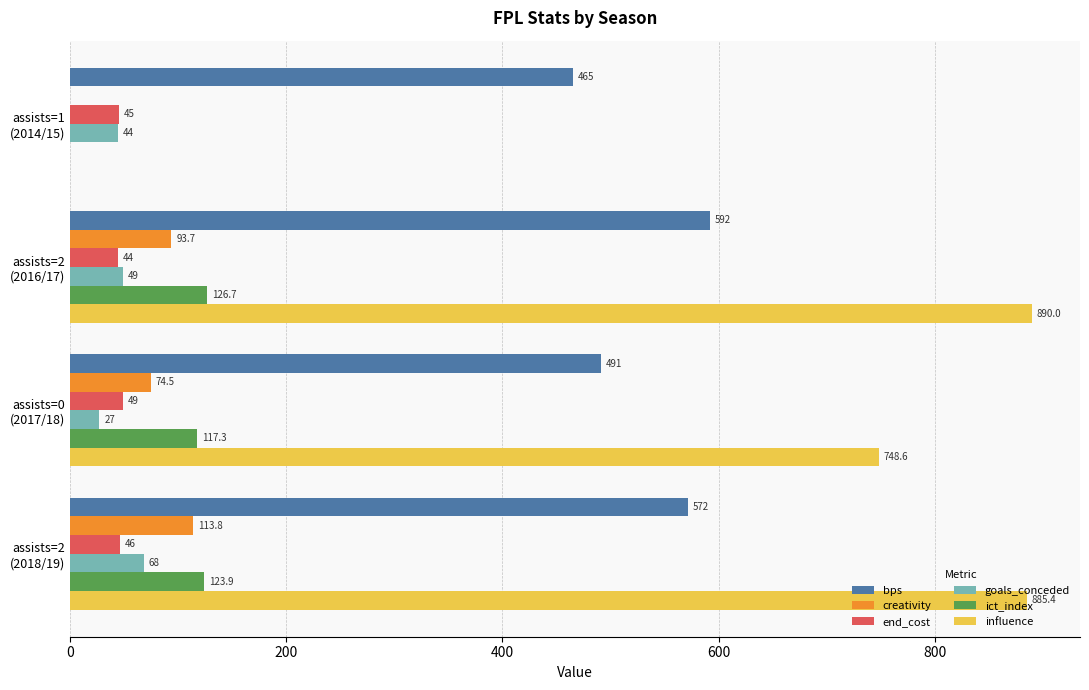

How many end_cost values are between 45 and 49?

3